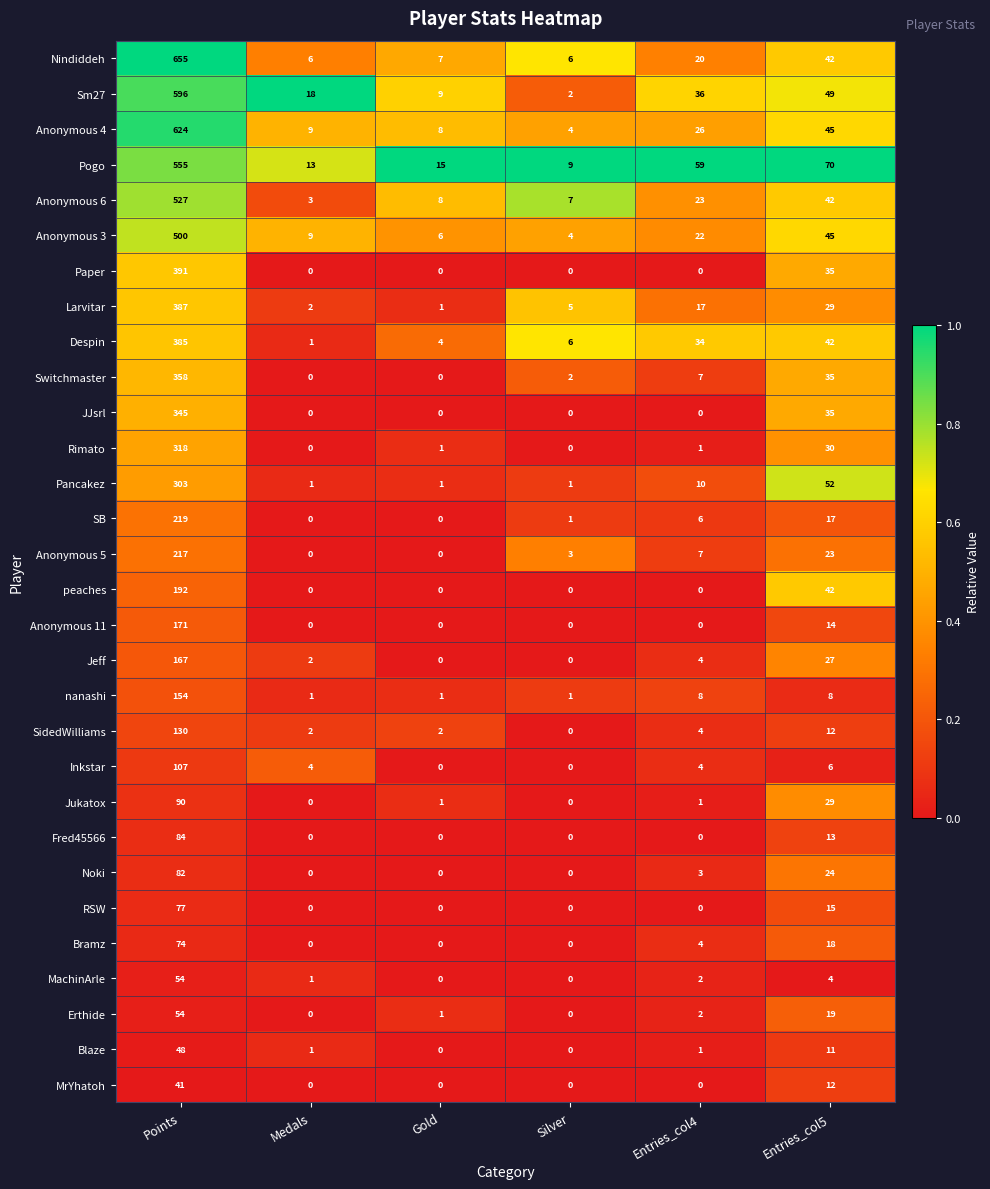

Which series changed the most between Points and Entries_col4?

Nindiddeh